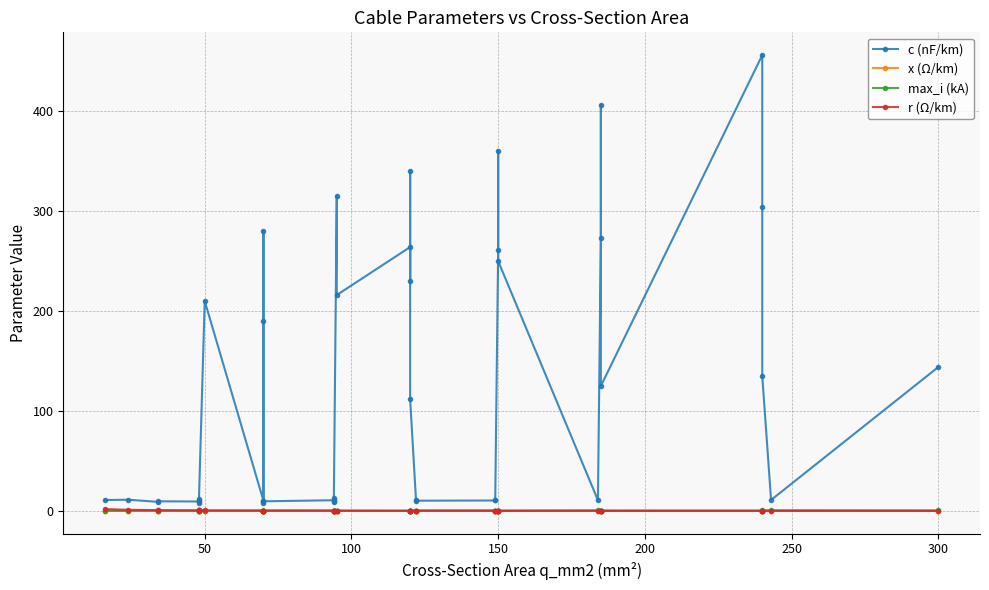

Is it true that x (Ω/km) equals 0.1 at 25?

False